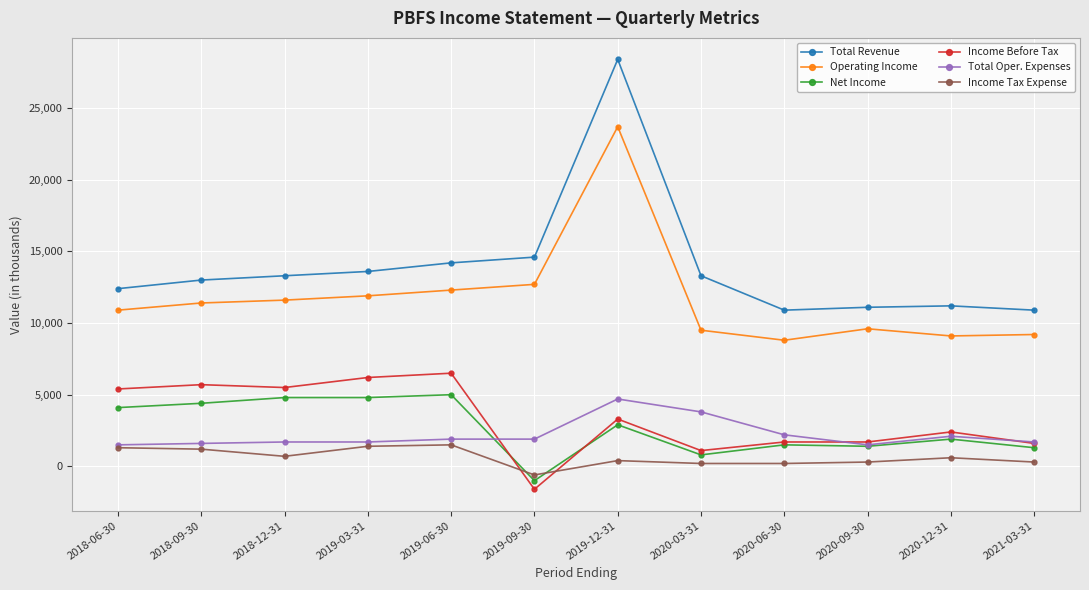

How many data points does each series have?

12